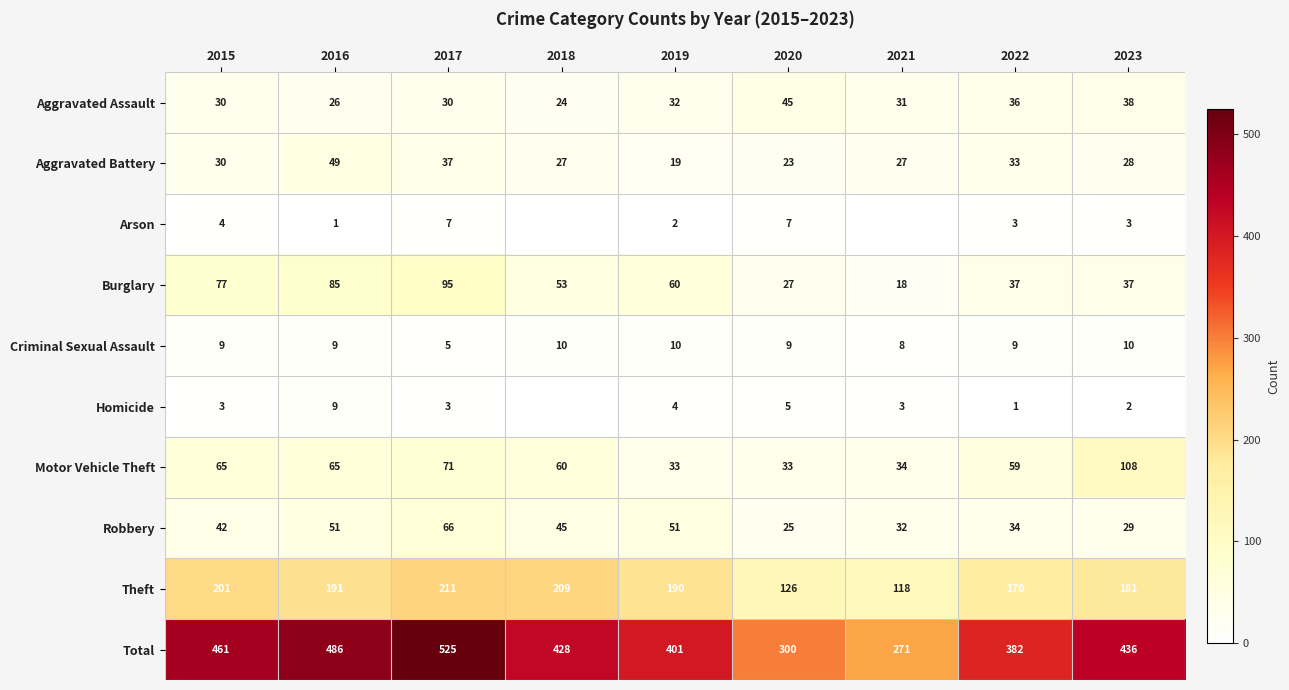

True or false: Aggravated Battery has a value of 9 at 2018.

False